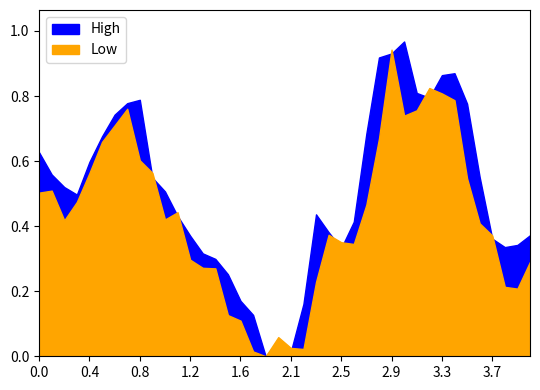

Reading left to right, what are all the values shown in this chart?

High: 2023-01-01=0.6	2023-01-02=0.6	2023-01-03=0.5	2023-01-04=0.5	2023-01-05=0.6	2023-01-06=0.7	2023-01-07=0.7	2023-01-08=0.8	2023-01-09=0.8	2023-01-10=0.5	2023-01-11=0.5	2023-01-12=0.4	2023-01-13=0.4	2023-01-14=0.3	2023-01-15=0.3	2023-01-16=0.3	2023-01-17=0.2	2023-01-18=0.1	2023-01-19=0.0	2023-01-20=0.0	2023-01-21=0.0	2023-01-22=0.2	2023-01-23=0.4	2023-01-24=0.4	2023-01-25=0.3	2023-01-26=0.4	2023-01-27=0.7	2023-01-28=0.9	2023-01-29=0.9	2023-01-30=1.0	2023-01-31=0.8	2023-02-01=0.8	2023-02-02=0.9	2023-02-03=0.9	2023-02-04=0.8	2023-02-05=0.6	2023-02-06=0.4	2023-02-07=0.3	2023-02-08=0.3	2023-02-09=0.4
Low: 2023-01-01=0.5	2023-01-02=0.5	2023-01-03=0.4	2023-01-04=0.5	2023-01-05=0.6	2023-01-06=0.7	2023-01-07=0.7	2023-01-08=0.8	2023-01-09=0.6	2023-01-10=0.6	2023-01-11=0.4	2023-01-12=0.4	2023-01-13=0.3	2023-01-14=0.3	2023-01-15=0.3	2023-01-16=0.1	2023-01-17=0.1	2023-01-18=0.0	2023-01-19=0.0	2023-01-20=0.1	2023-01-21=0.0	2023-01-22=0.0	2023-01-23=0.2	2023-01-24=0.4	2023-01-25=0.4	2023-01-26=0.3	2023-01-27=0.5	2023-01-28=0.7	2023-01-29=0.9	2023-01-30=0.7	2023-01-31=0.8	2023-02-01=0.8	2023-02-02=0.8	2023-02-03=0.8	2023-02-04=0.5	2023-02-05=0.4	2023-02-06=0.4	2023-02-07=0.2	2023-02-08=0.2	2023-02-09=0.3